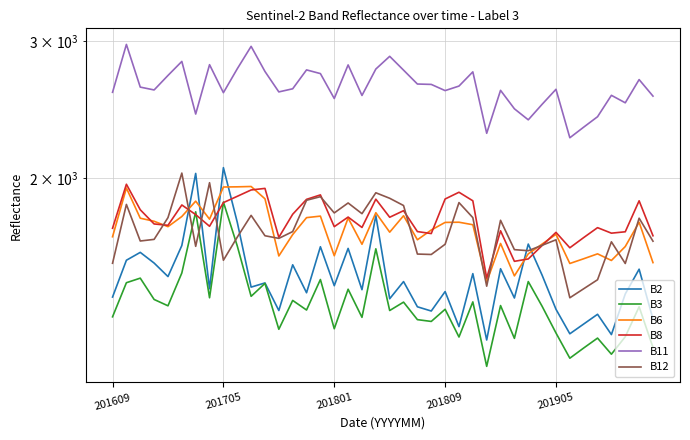

Reading left to right, list all the values displayed in this chart.

B2: 1406	1568	1605	1555	1494	1638	2028	1441	2063	1755	1448	1466	1351	1547	1424	1632	1454	1624	1437	1790	1399	1472	1366	1349	1429	1288	1507	1238	1529	1402	1645	1500	1356	1261	1298	1336	1258	1419	1527	1317
B3: 1326	1467	1487	1396	1370	1510	1810	1403	1863	1636	1409	1464	1278	1392	1353	1481	1280	1439	1324	1622	1351	1385	1315	1308	1356	1249	1386	1145	1371	1244	1472	1368	1264	1173	1209	1245	1187	1250	1366	1211
B6: 1681	1942	1776	1760	1732	1785	1868	1771	1948	1949	1951	1881	1588	1692	1779	1787	1589	1777	1644	1805	1704	1789	1666	1715	1754	1755	1742	1470	1648	1497	1598	1645	1693	1553	1575	1598	1567	1633	1755	1557
B8: 1724	1964	1821	1746	1739	1847	1795	1734	1860	1895	1931	1940	1678	1797	1878	1903	1732	1782	1728	1879	1781	1816	1707	1697	1880	1918	1870	1487	1711	1563	1574	1638	1703	1627	1677	1727	1699	1706	1870	1686
B11: 2579	2972	2619	2597	2711	2826	2418	2799	2576	2765	2955	2743	2582	2606	2756	2726	2532	2797	2555	2763	2869	2754	2643	2640	2592	2627	2740	2284	2594	2456	2377	2489	2602	2254	2326	2399	2556	2500	2678	2550
B12: 1554	1850	1660	1668	1779	2030	1634	1973	1568	1679	1791	1686	1673	1707	1873	1893	1804	1858	1800	1915	1884	1844	1597	1595	1644	1860	1779	1452	1765	1618	1613	1639	1666	1403	1441	1480	1656	1553	1776	1659